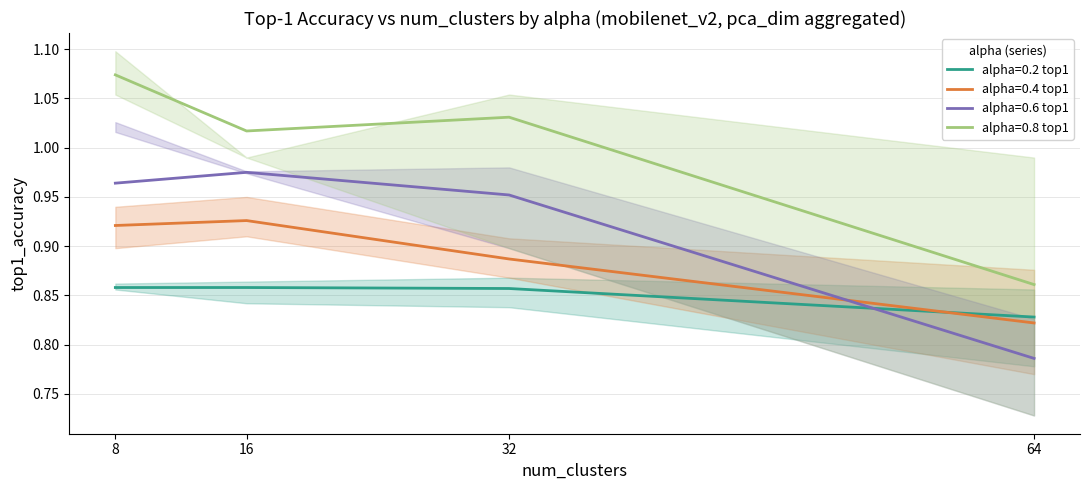

What are all the series names shown in the legend?

alpha=0.2 top1, alpha=0.4 top1, alpha=0.6 top1, alpha=0.8 top1